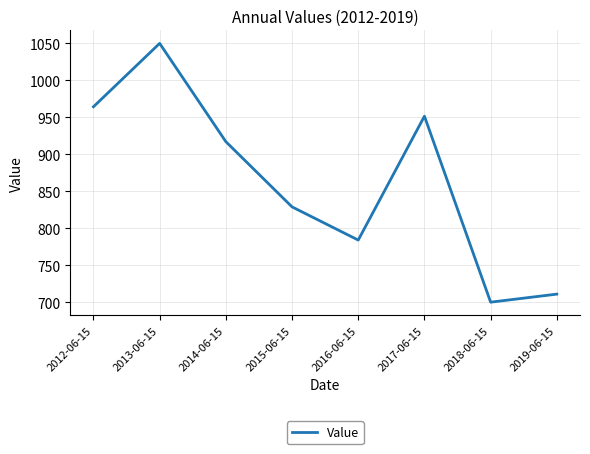

Count the number of data series in this chart.

1